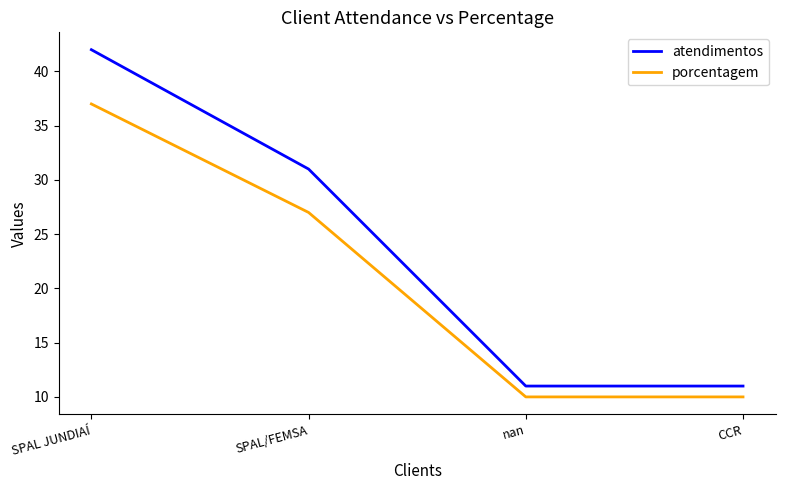

Between SPAL JUNDIAÍ and nan, which series saw the biggest shift?

atendimentos